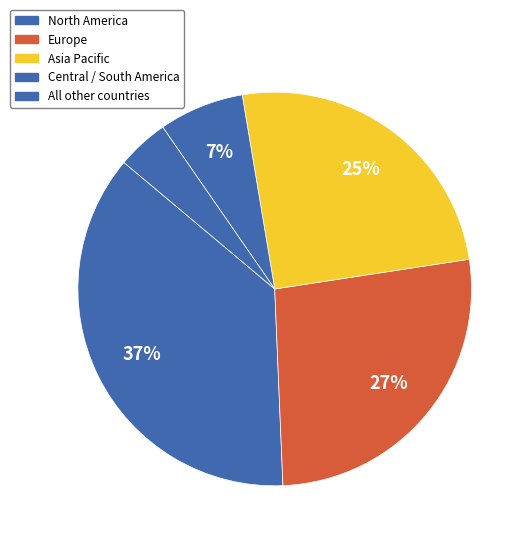

Combined, what portion of the pie is Central / South America and Europe?

33.7%